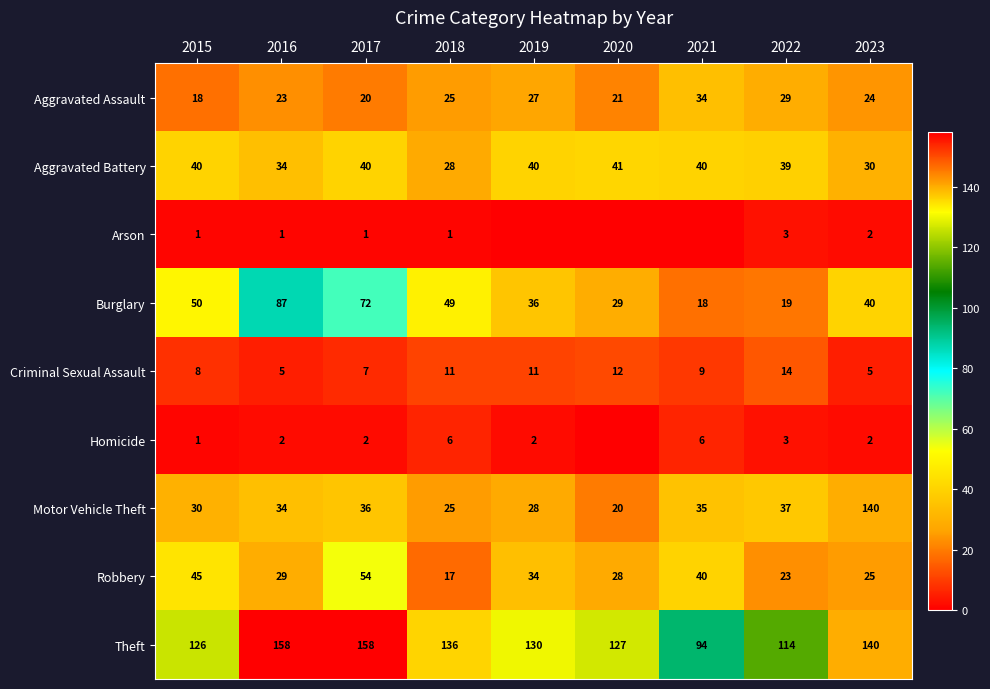

What is the difference between the highest and lowest values at 2016?

157